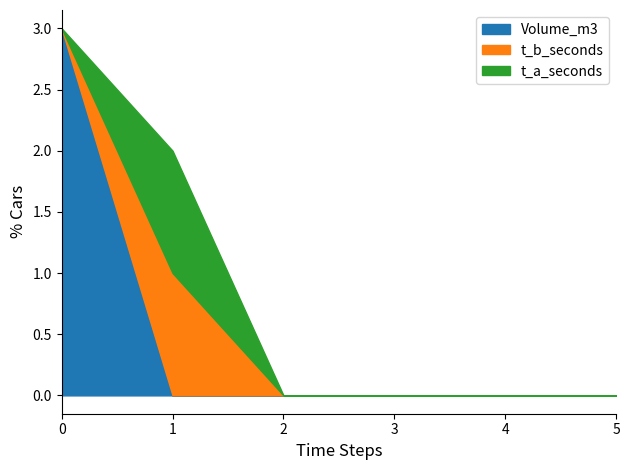

Which series has the widest spread of values?

Volume_m3